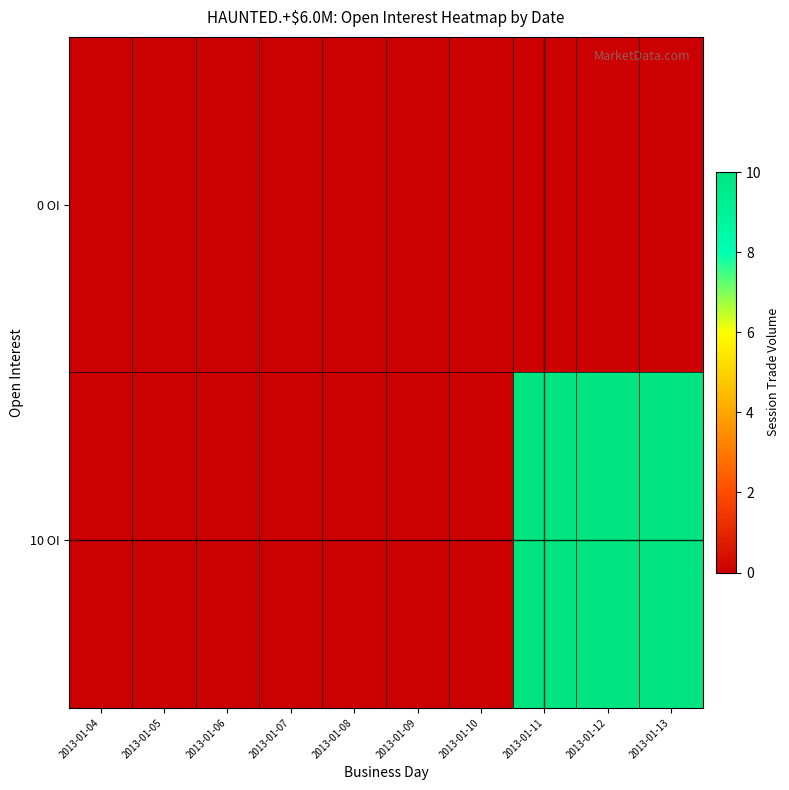

Rank the series at 2013-01-05 from highest to lowest value.

0 OI, 10 OI